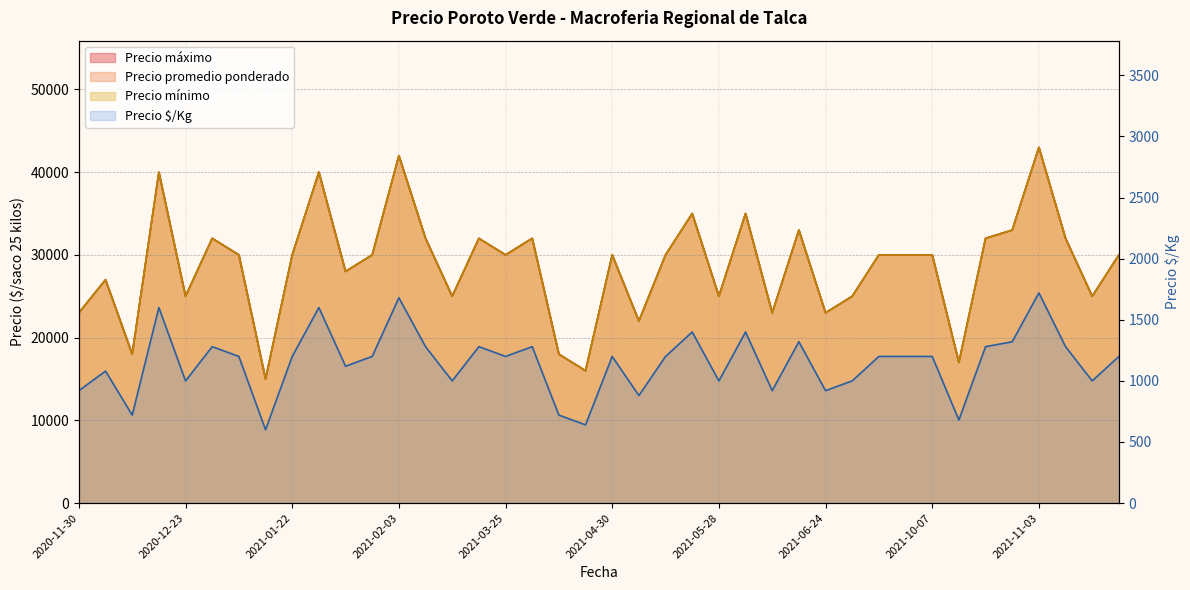

What is the approximate value of Precio minimo at 2021-10-07, to the nearest 50?

30000